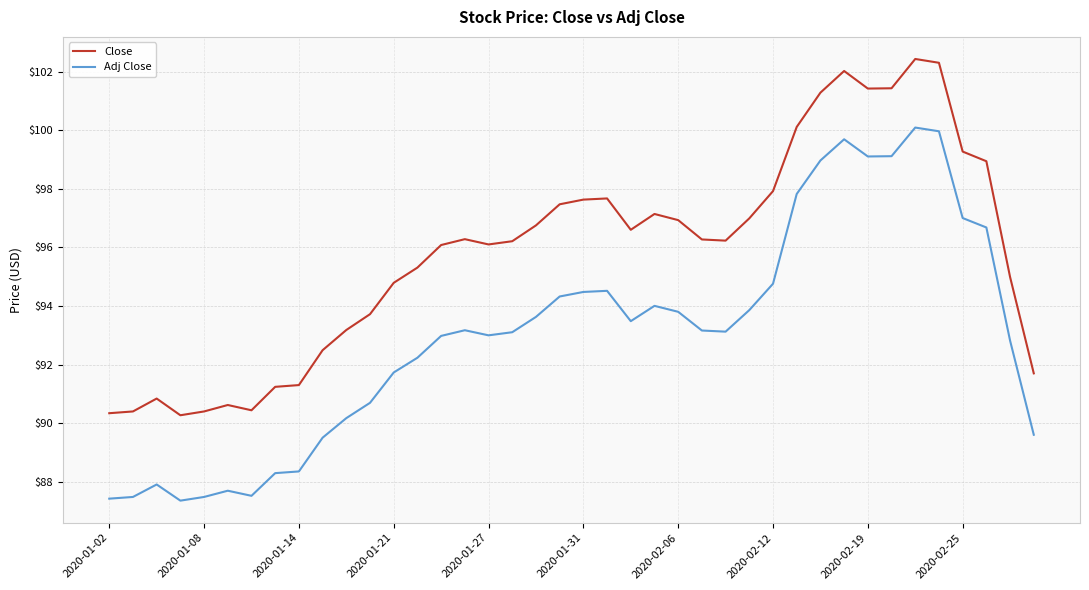

List the series in order of their overall mean, highest first.

Close, Adj Close